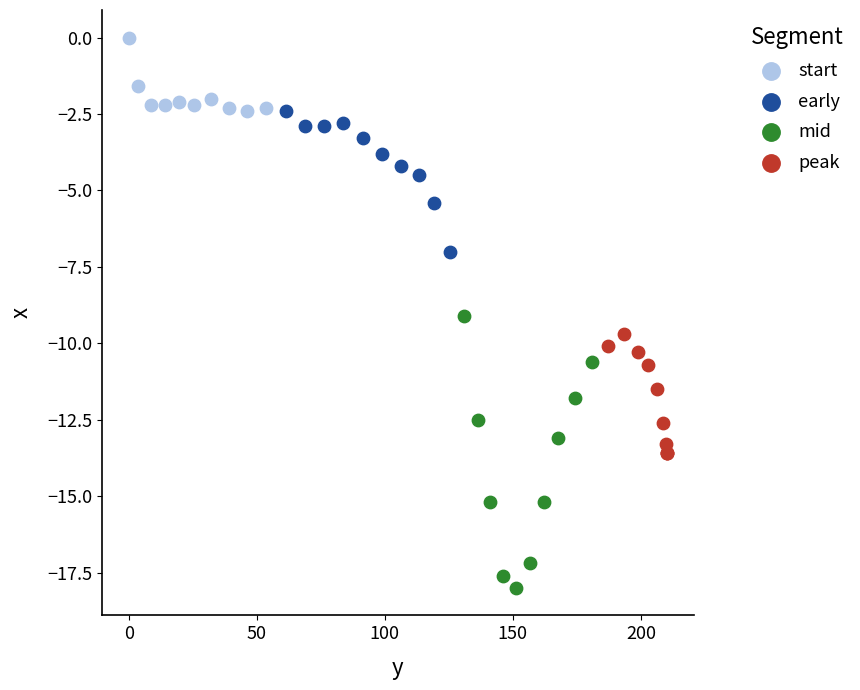

Which series reaches the minimum Y coordinate?

mid